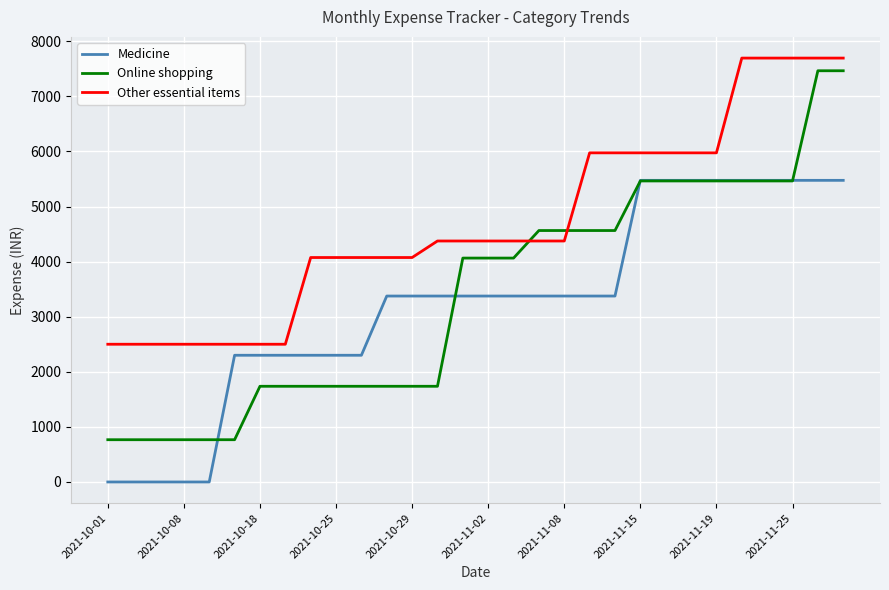

What is the lowest value of the Online shopping series?

767.0